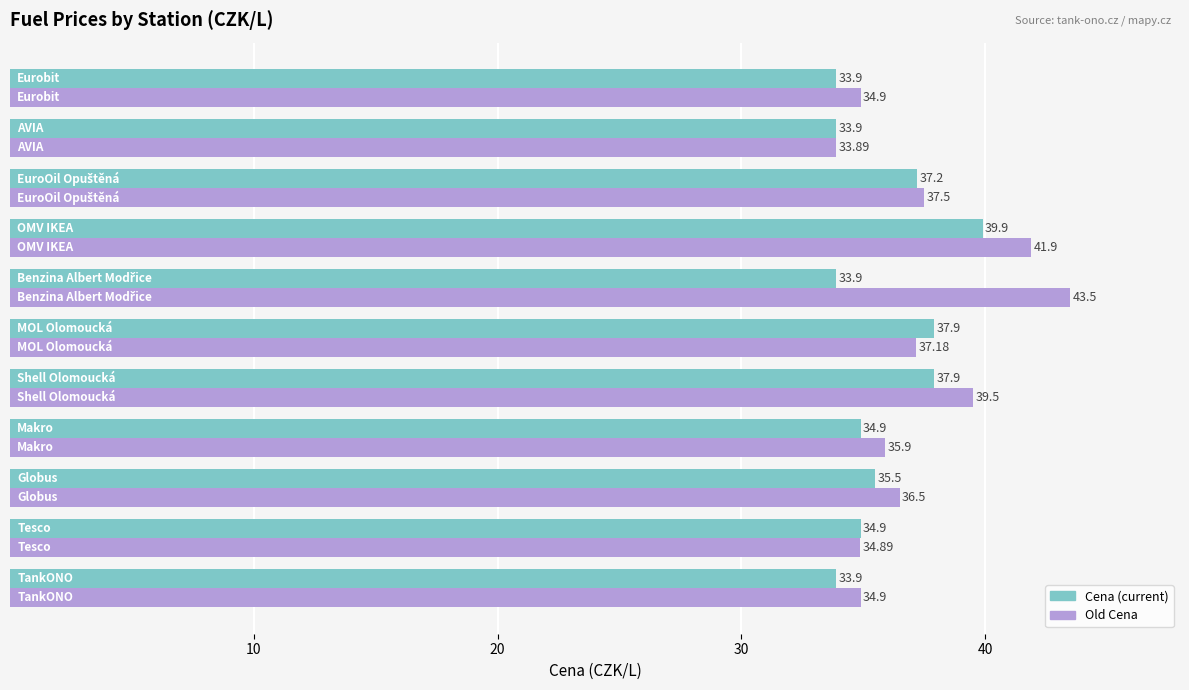

How many categories are shown in the chart?

11